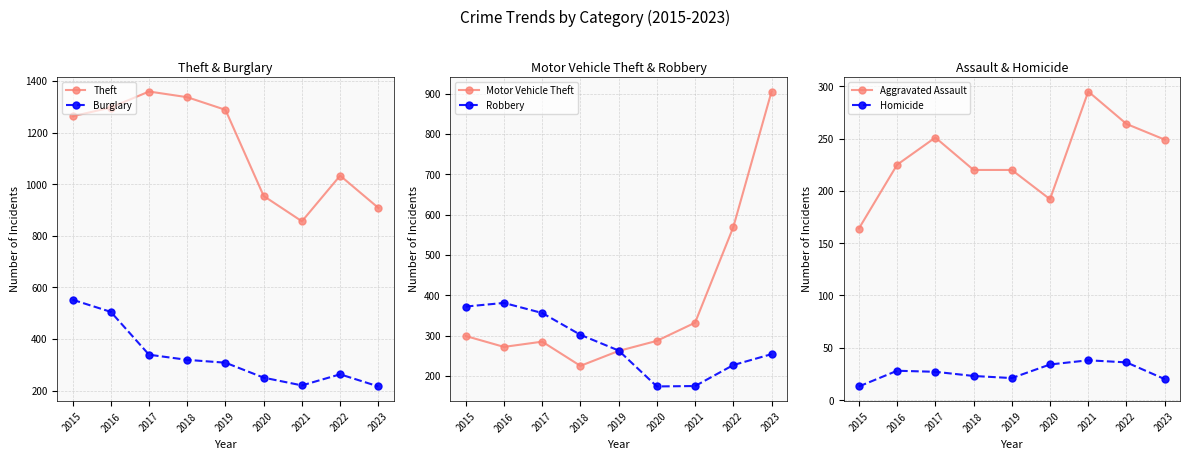

True or false: Motor Vehicle Theft has more than 0 interior local peaks.

True